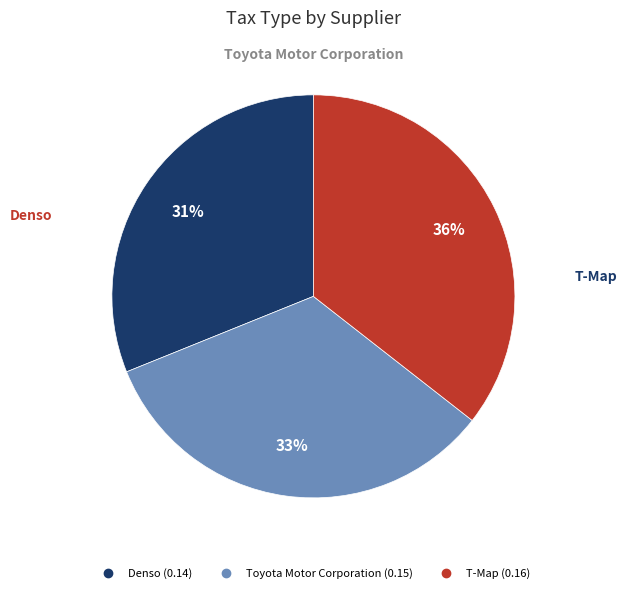

Is there a majority slice in this chart?

No